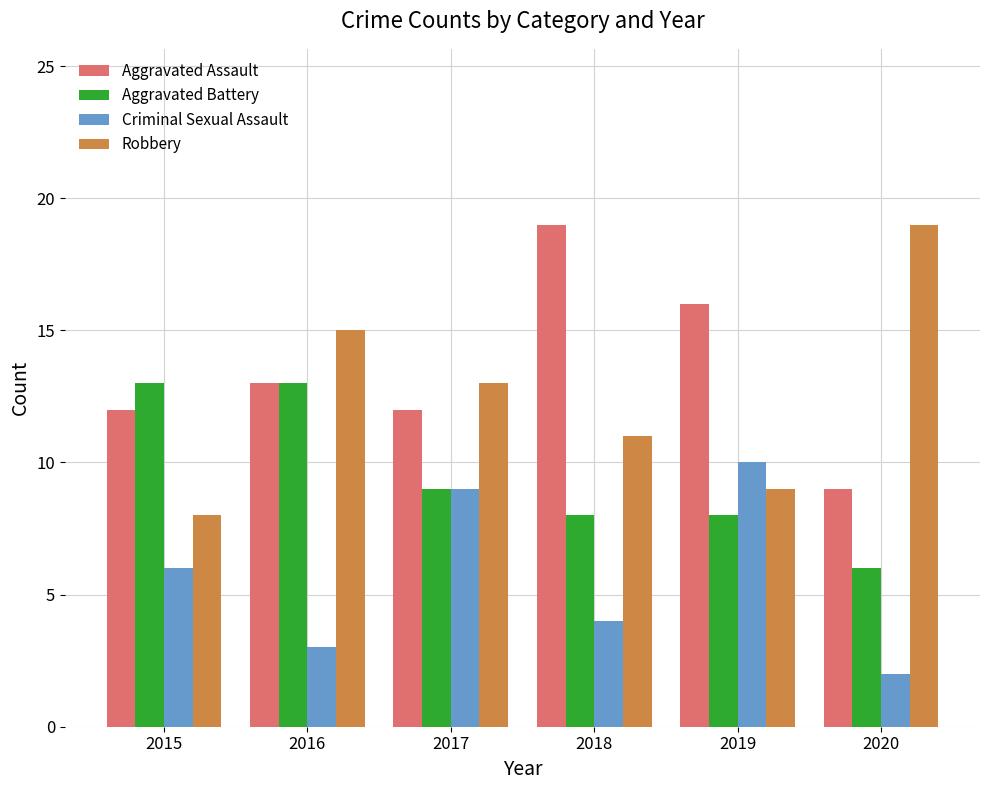

At which category is the sum across all series the highest?

2016